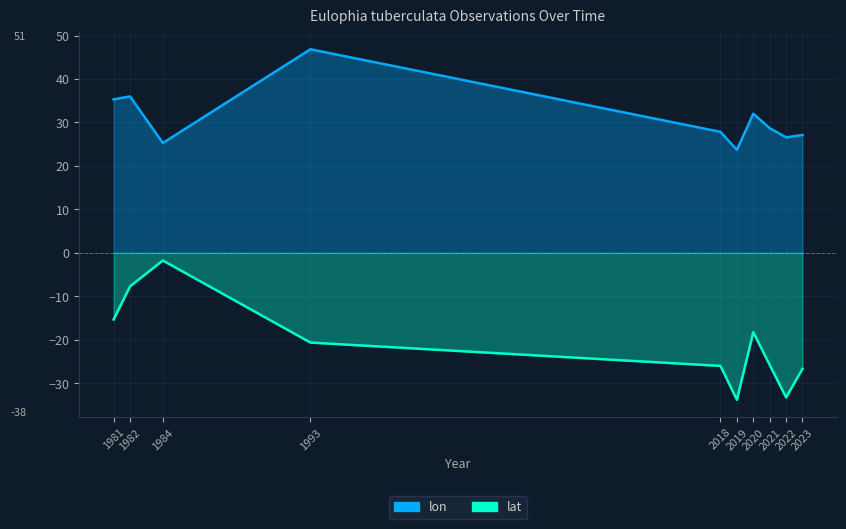

What is the total value across all series at 1993?

26.2